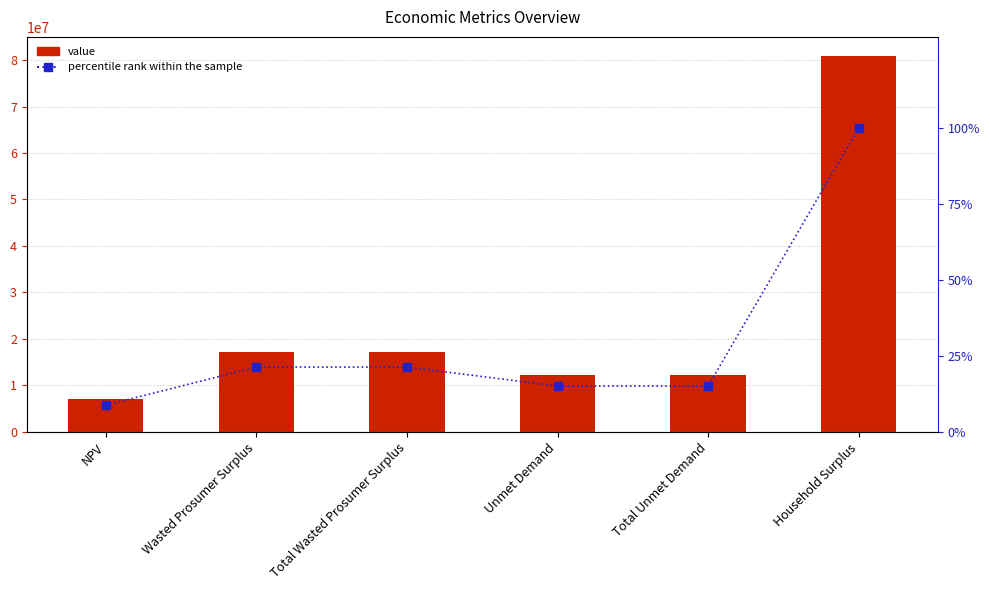

At how many categories does at least one series exceed 59935397?

1